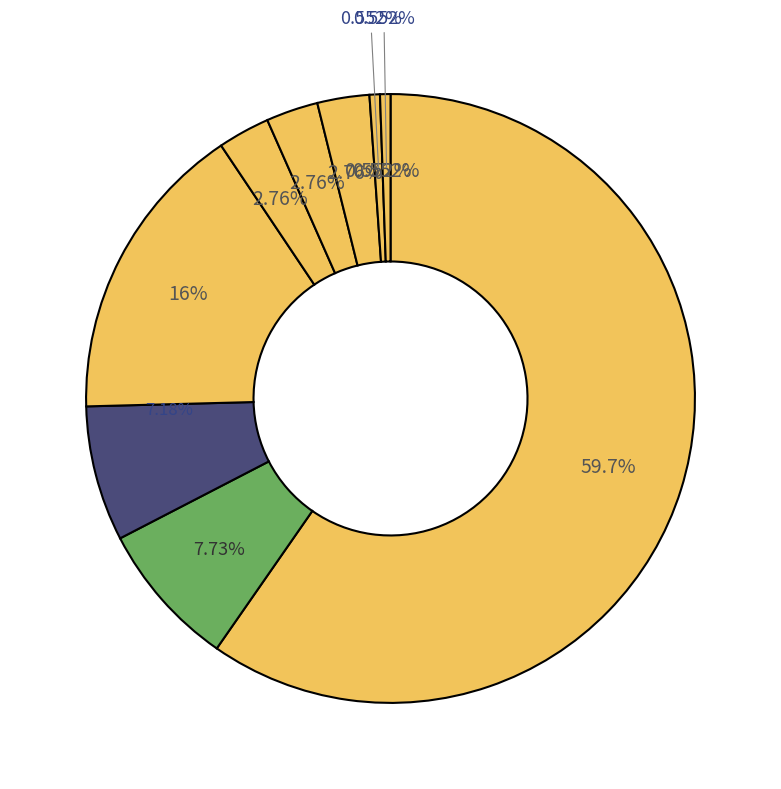

Is there any slice that represents more than half of the pie?

Yes